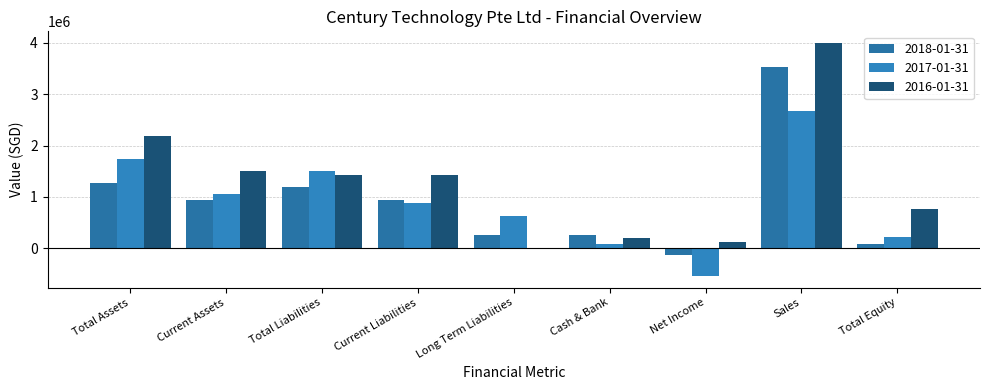

How many distinct data groups are displayed?

3